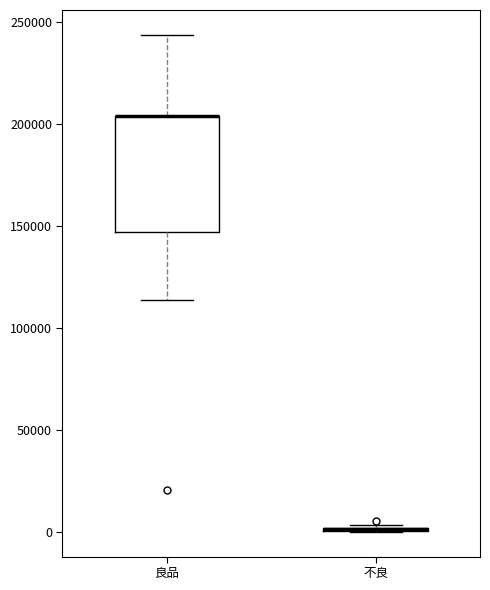

Reading left to right, read every box against the y-axis: the position of its median line, the range the box covers, and the ends of its whiskers. The values are not printed on the chart, so give them approximately, as read against the axis.

良品: median 205000 (drawn on the box's upper edge), box 145000 to 205000, whiskers 115000 to 245000
不良: box collapsed to a line at 0, whiskers 0 to 5000